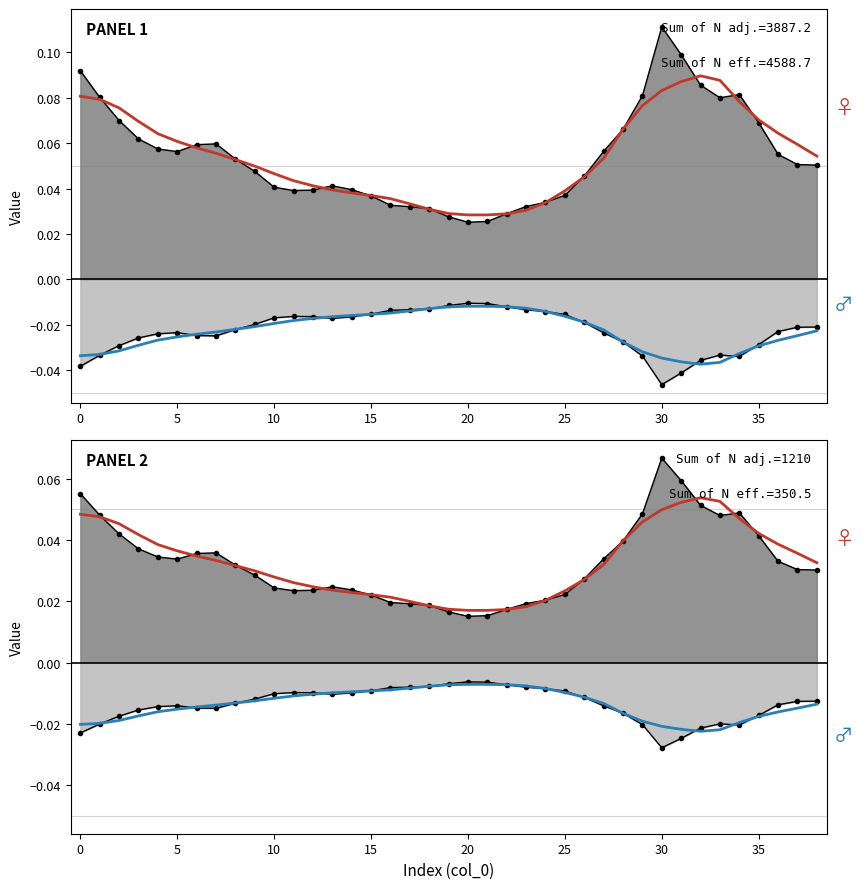

What is the sum of the Observed (female) values at 37 and 27?

0.1